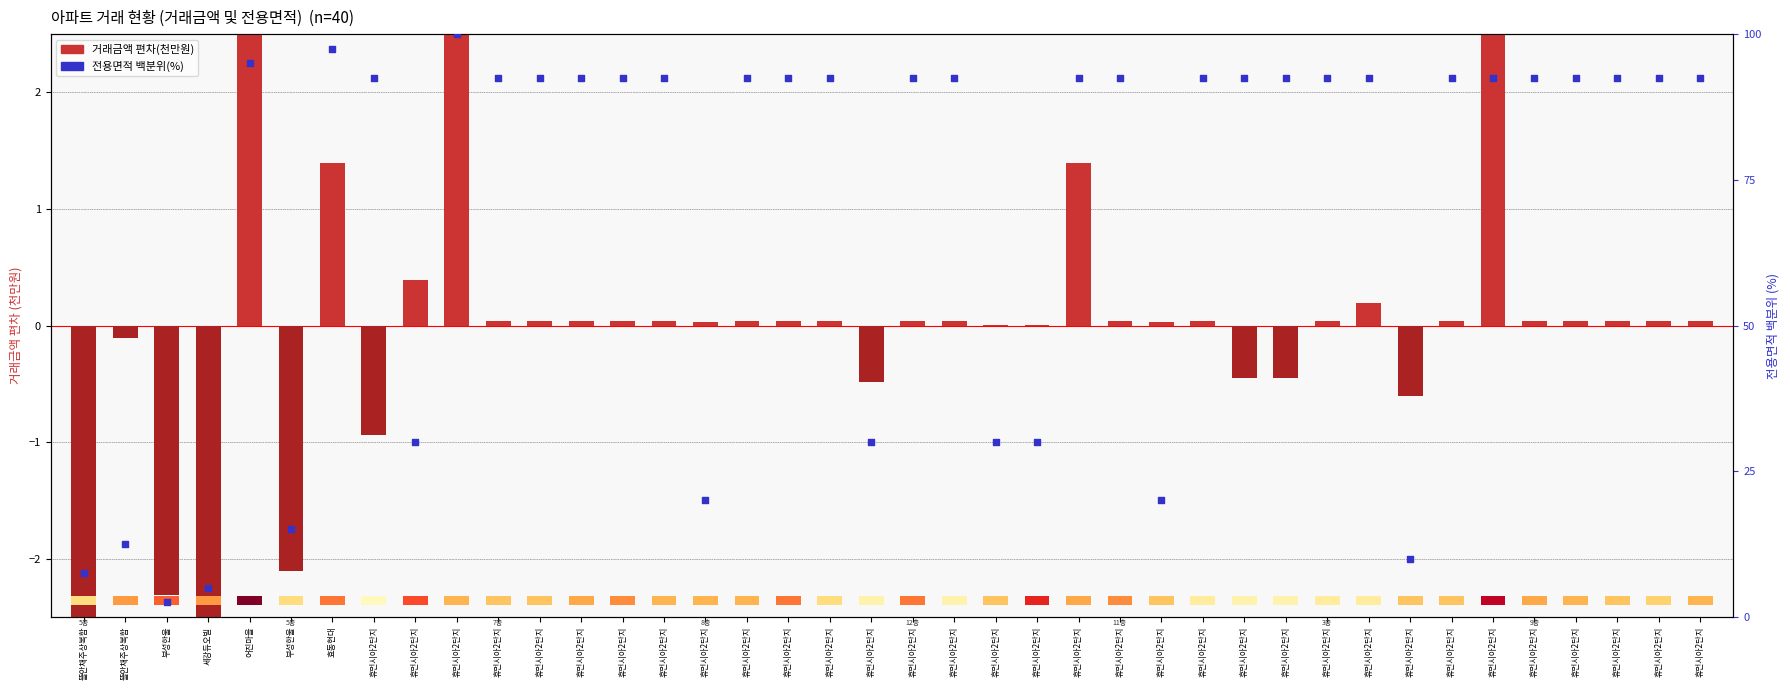

At which category is the sum across all series the highest?

휴먼시아2단지